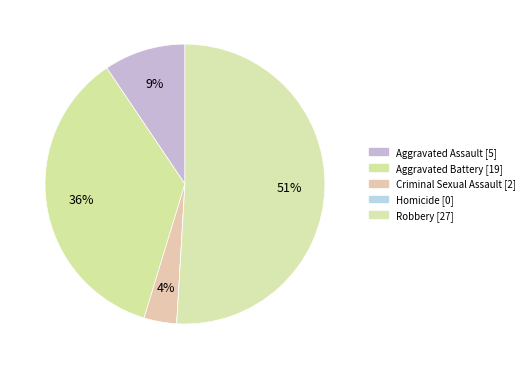

Is Robbery the majority of the pie?

Yes